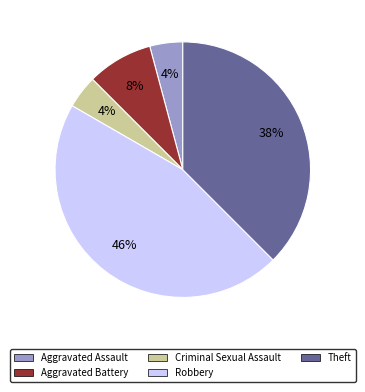

Is there a majority slice in this chart?

No